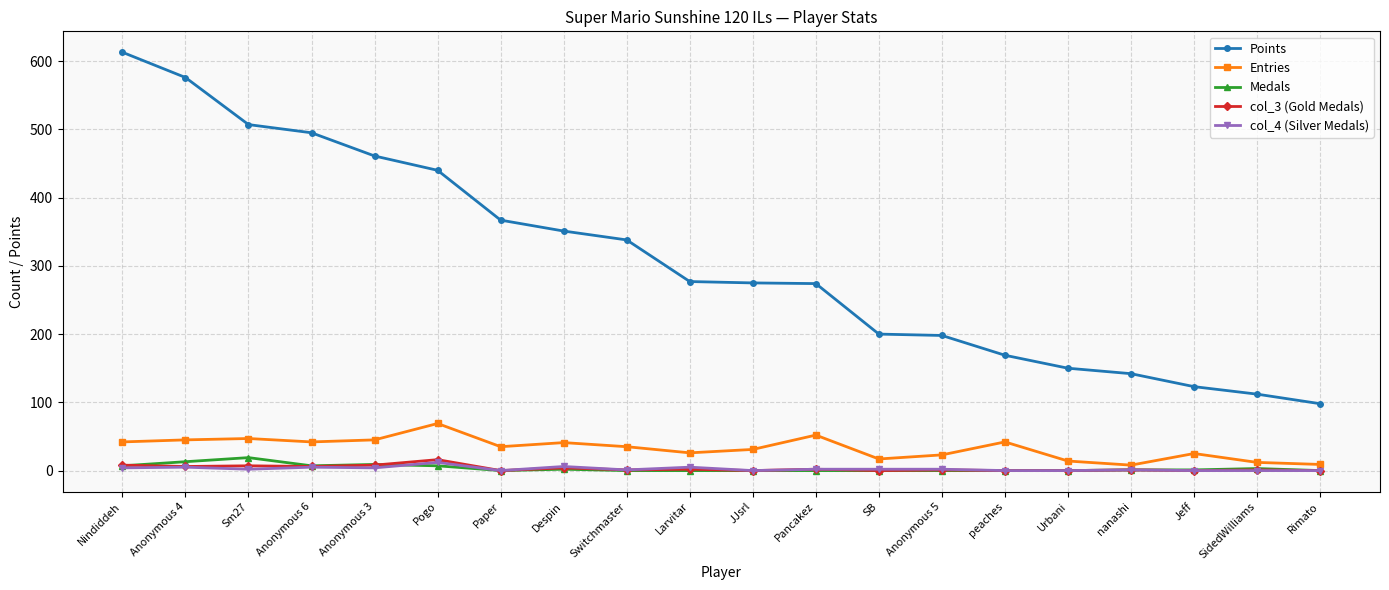

At which label does Points first exceed 277?

Nindiddeh